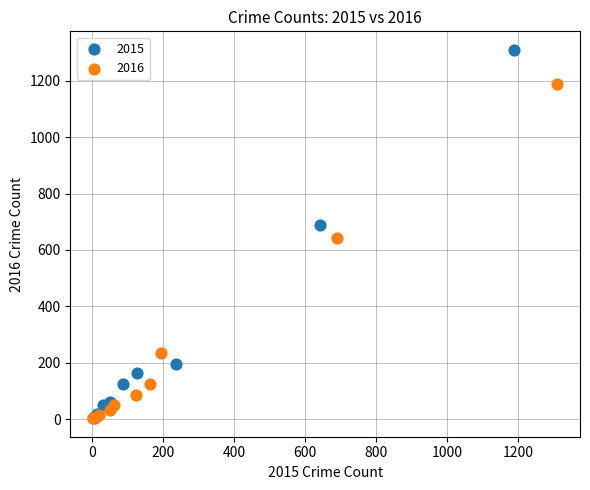

Which series has the widest spread of Y values?

2015